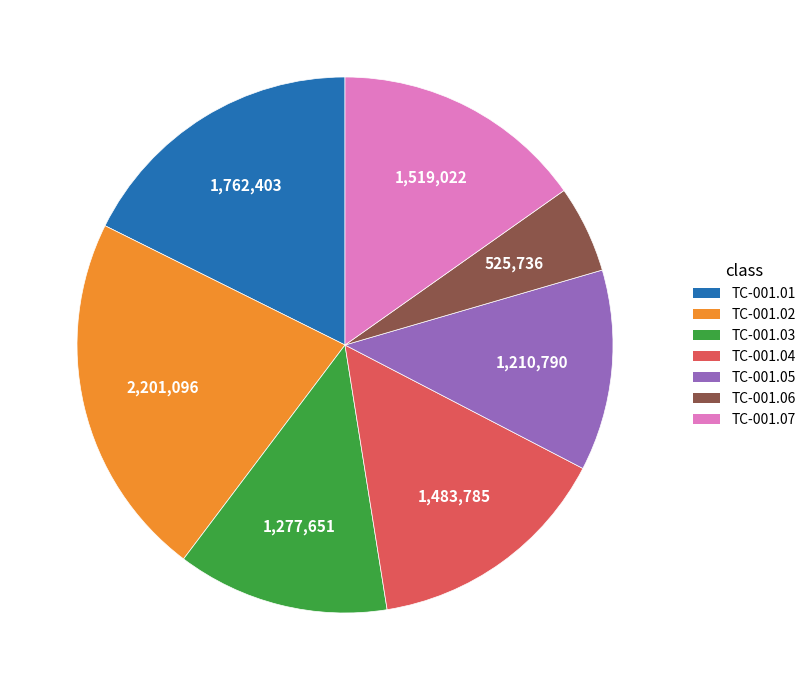

Is the sum of TC-001.01 and TC-001.06 greater than half?

No